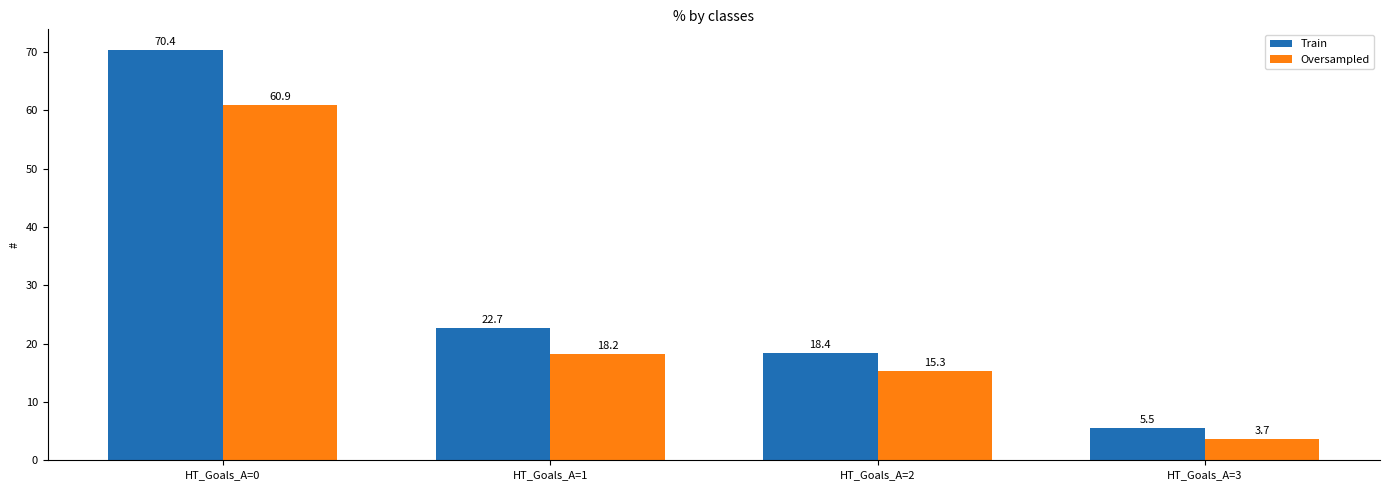

Is it true that Train equals 5.5 at HT_Goals_A=3?

True